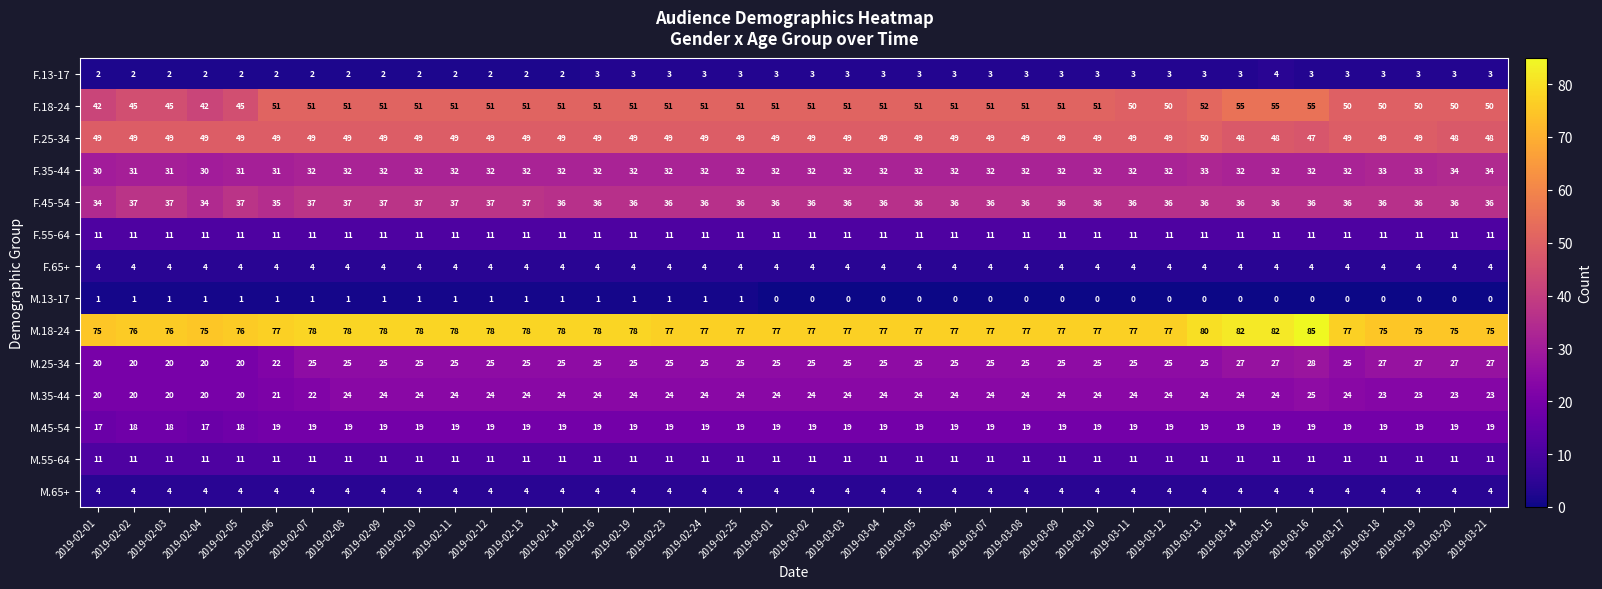

What is the sum of all M.45-54 values?

753